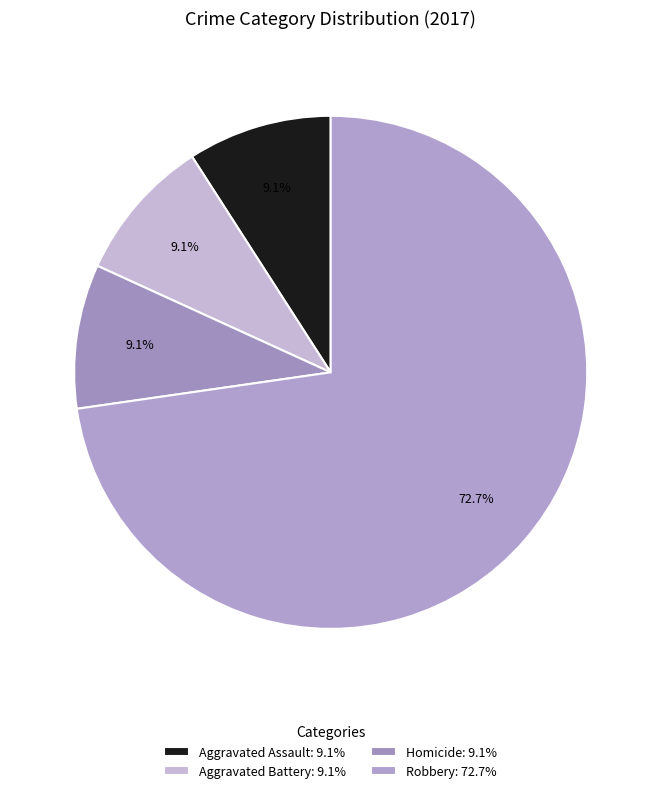

How many slices are in this pie chart?

4